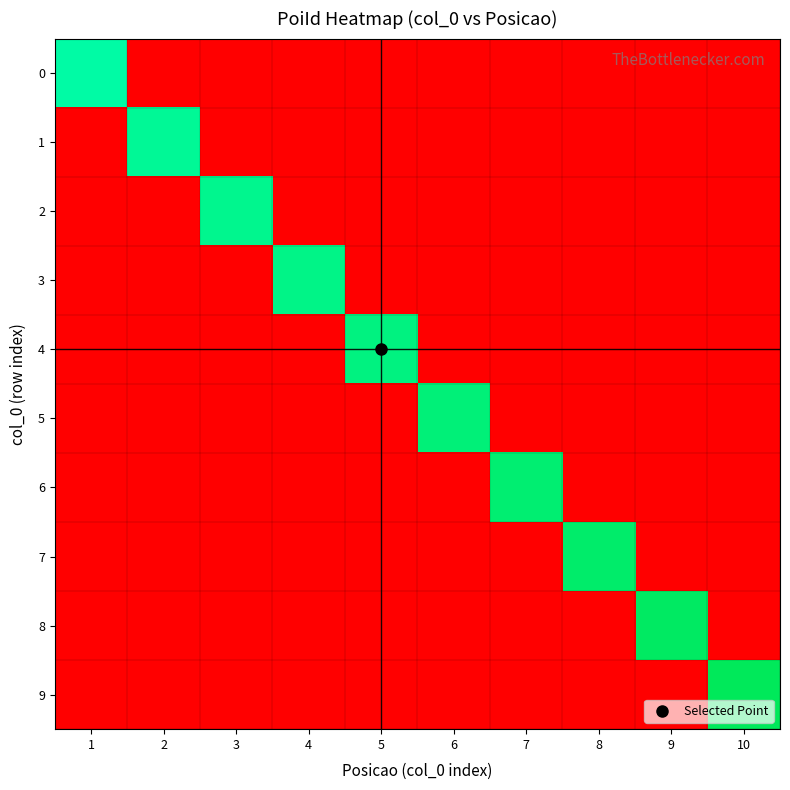

What is the total value across all series at 5?

48